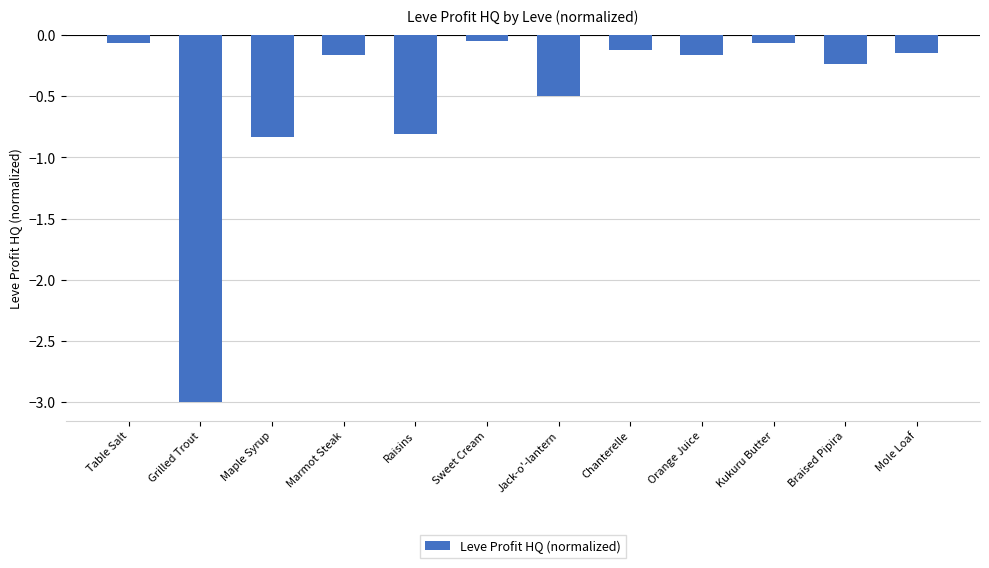

The value at Braised Pipira is -0.4. True or false?

False